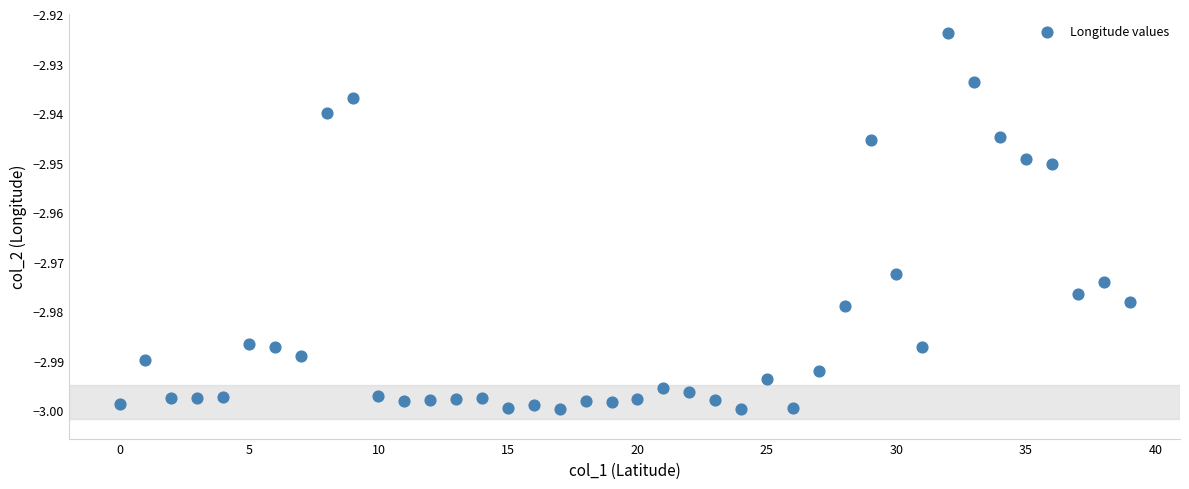

How many data points are displayed?

40